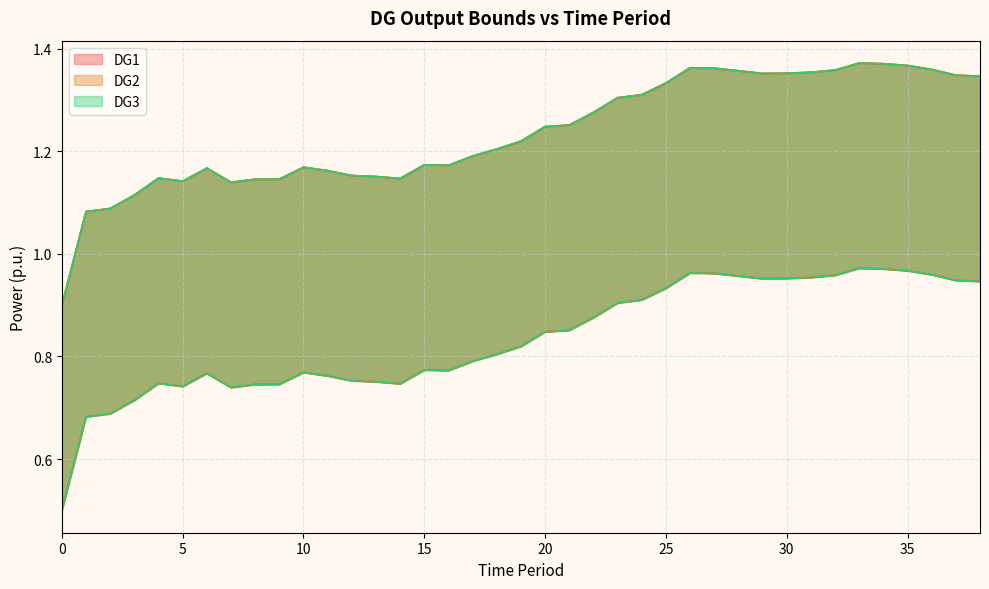

True or false: DG3_upper has a value of 1.2 at 10.

True